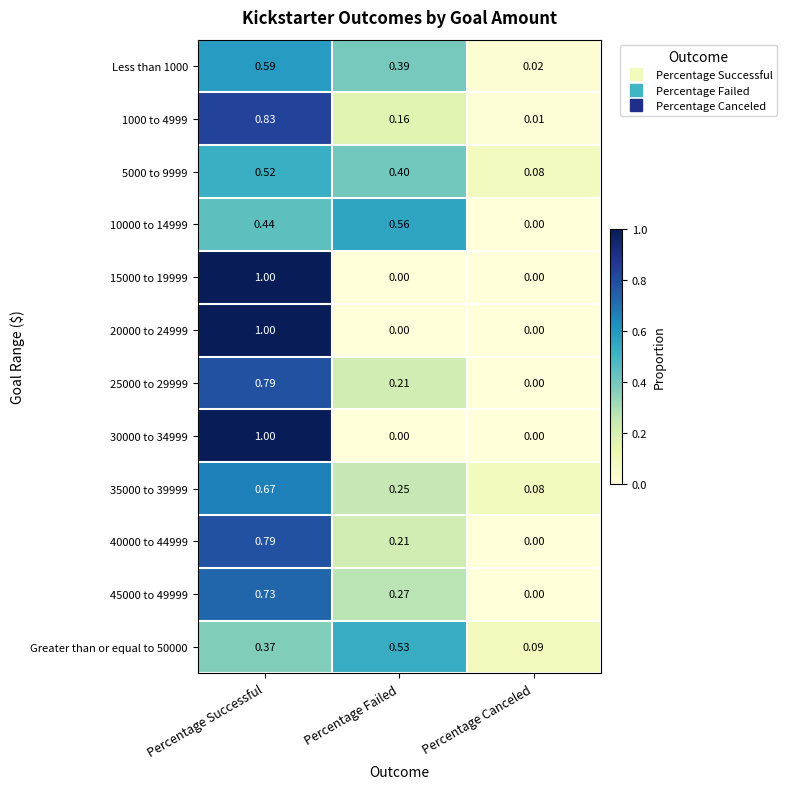

Rank the categories by 25000 to 29999 value from highest to lowest.

Percentage Successful, Percentage Failed, Percentage Canceled